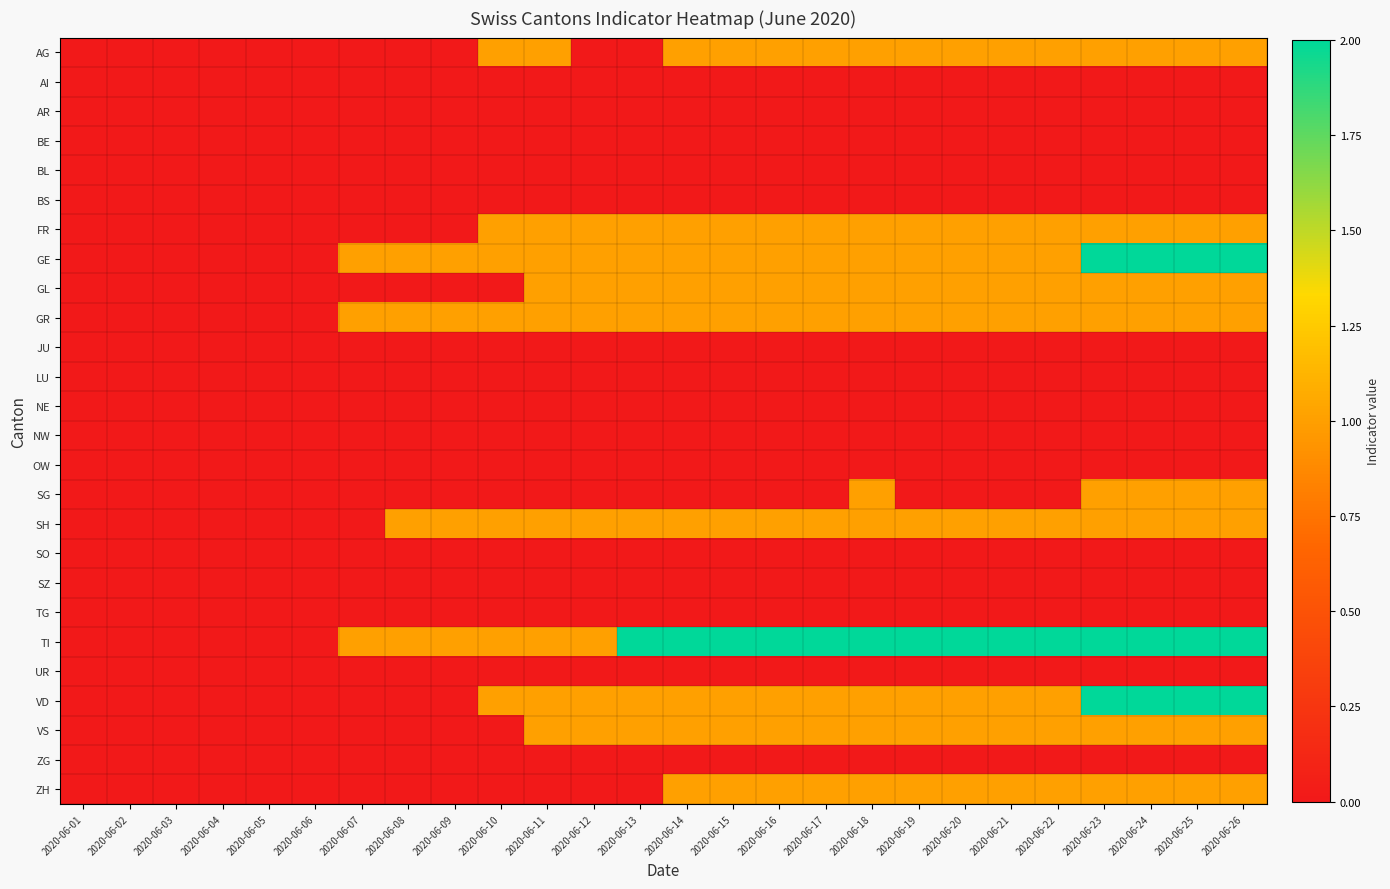

Between 2020-06-06 and 2020-06-10, which series saw the biggest shift?

AG